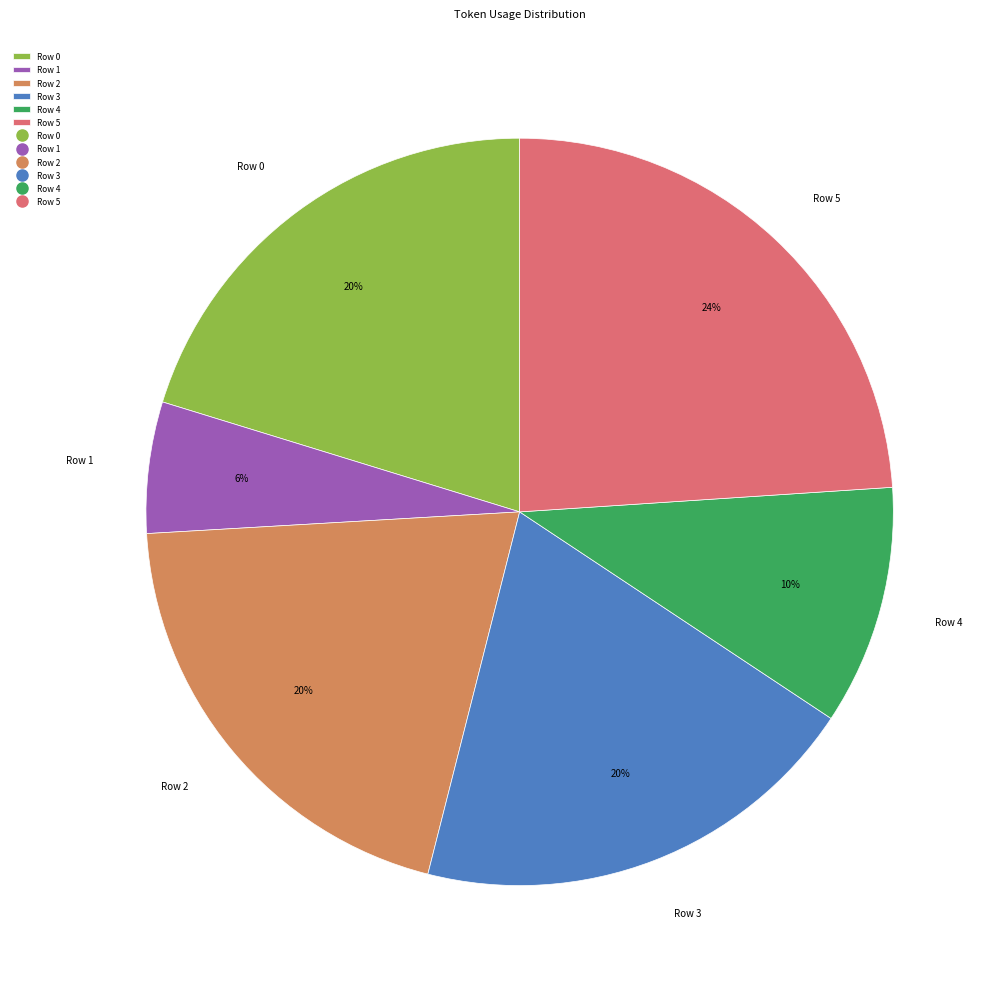

The Row 5 slice represents 24% of the pie. True or false?

True